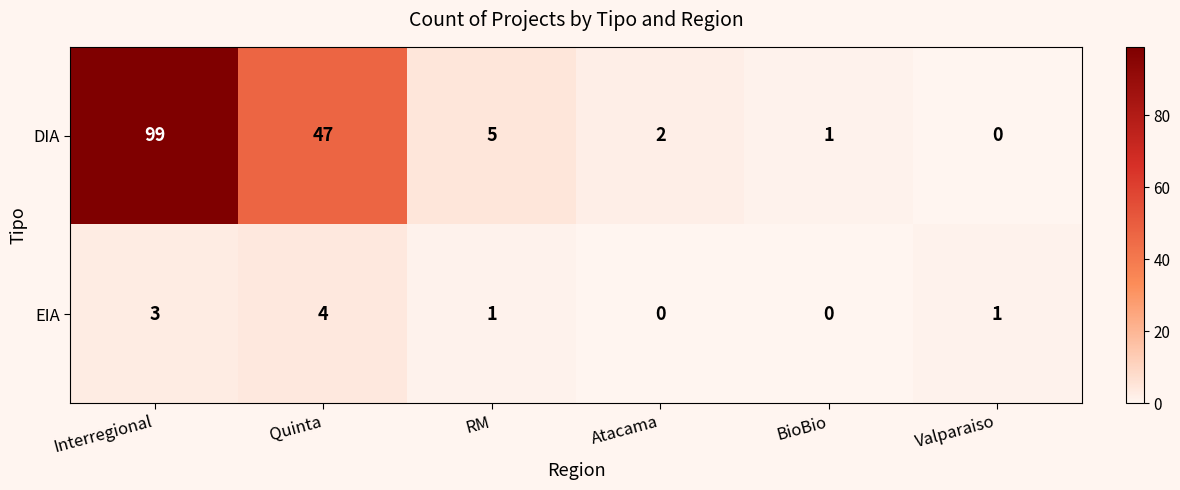

Count the EIA values in the range 0 to 3.

5